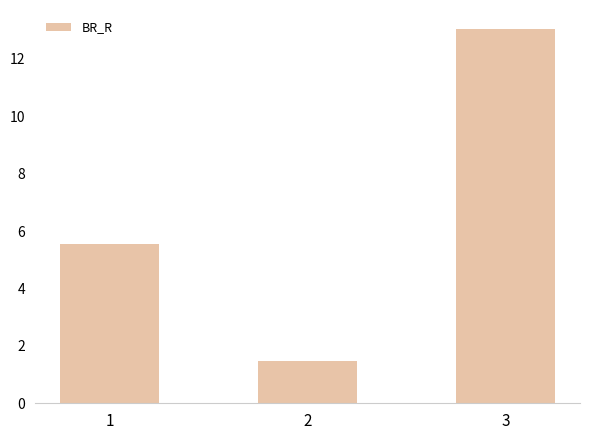

Reading left to right, transcribe all the data shown in this chart.

1=5.6	2=1.5	3=13.0